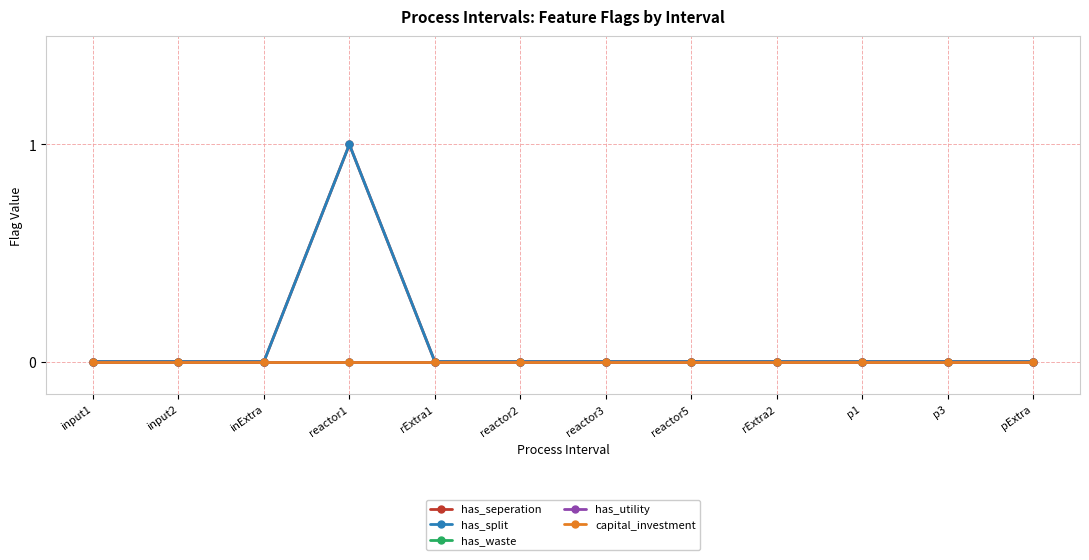

Which series changed the most between rExtra2 and pExtra?

has_seperation